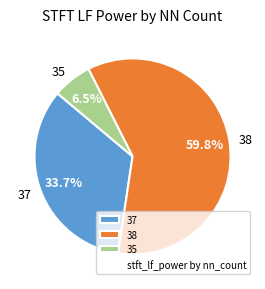

Which has a higher value, 38 or 37?

38